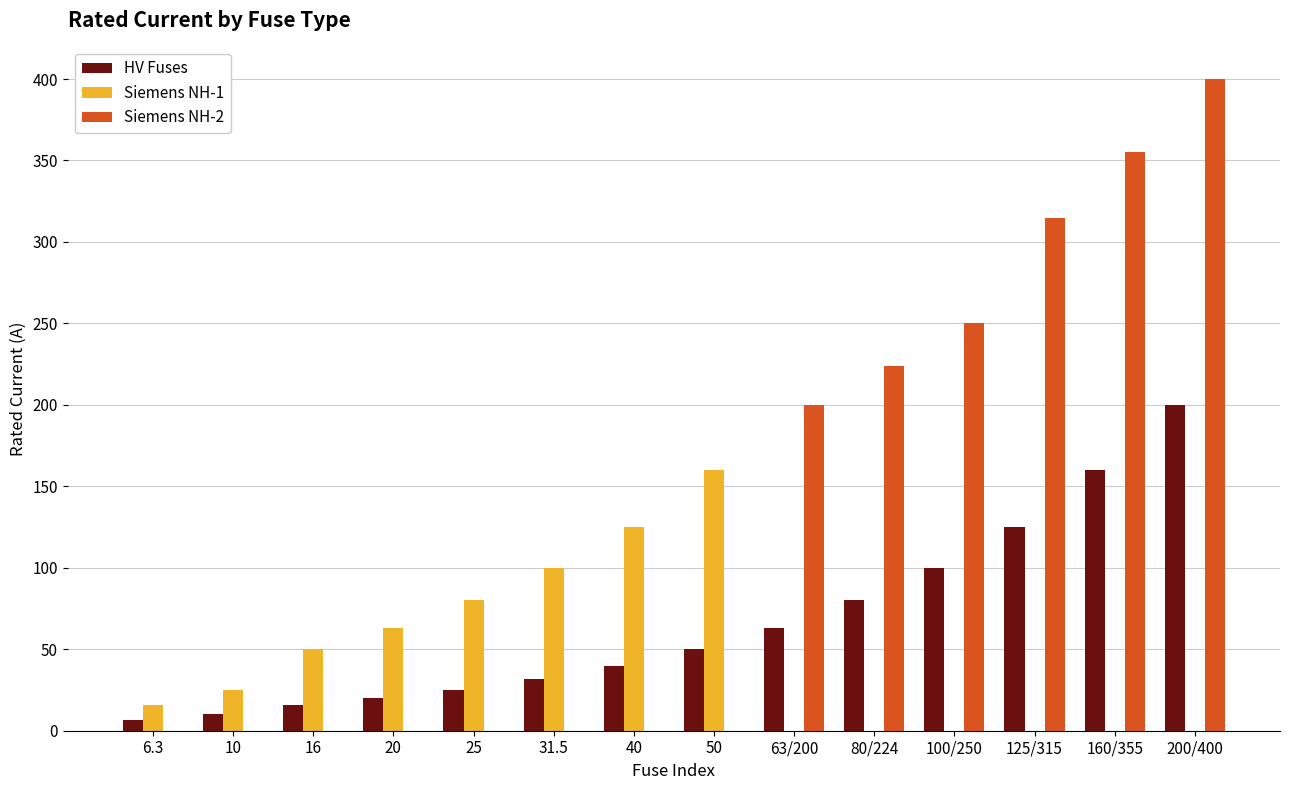

What is the difference between the HV Fuses values at 125/315 and 50?

75.0